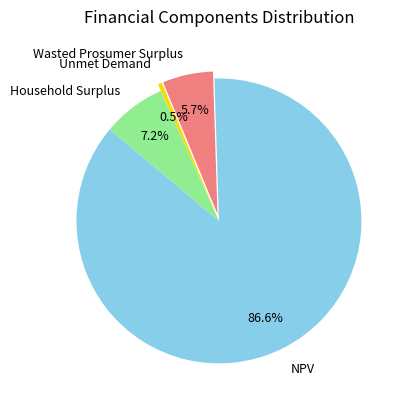

Approximately how many times larger is the value at NPV compared to Household Surplus?

12.0